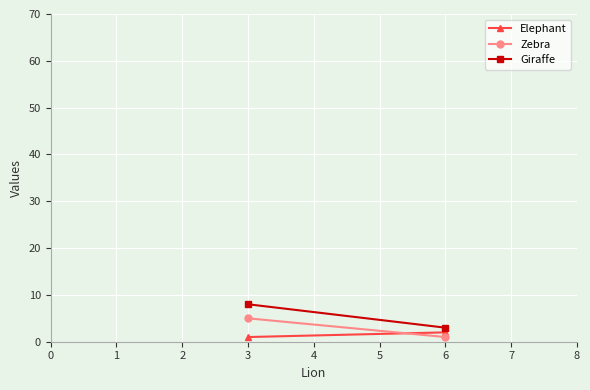

What is the value of the Elephant point at the 1st from the left?

1